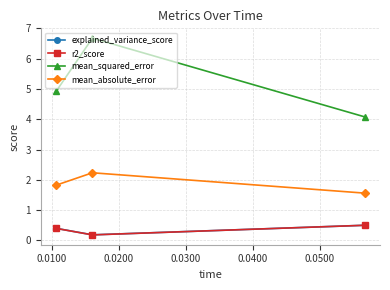

How many lines are shown in the chart?

4